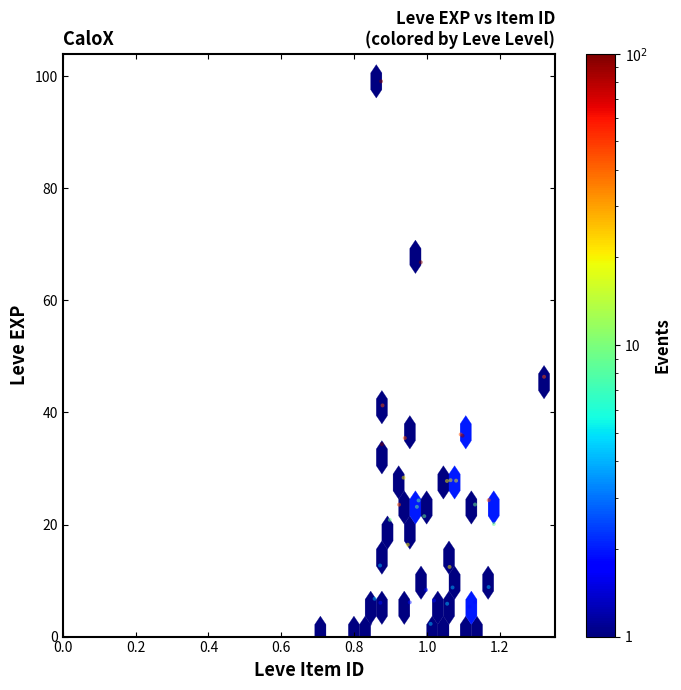

What Y value in the scatter plot is closest to 49?

46.4